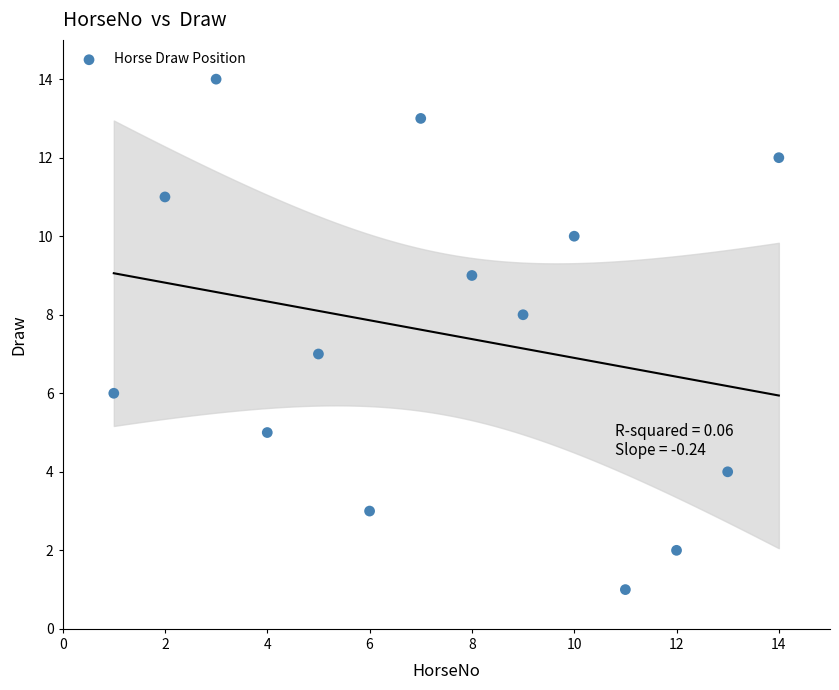

What is the range of X values (max minus min)?

13